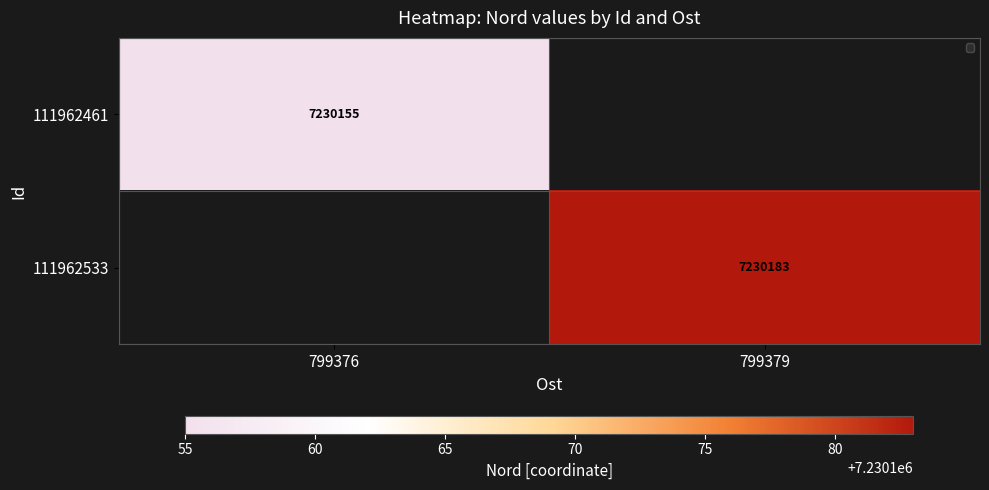

Which has a higher value, 799376 or 799379?

799379